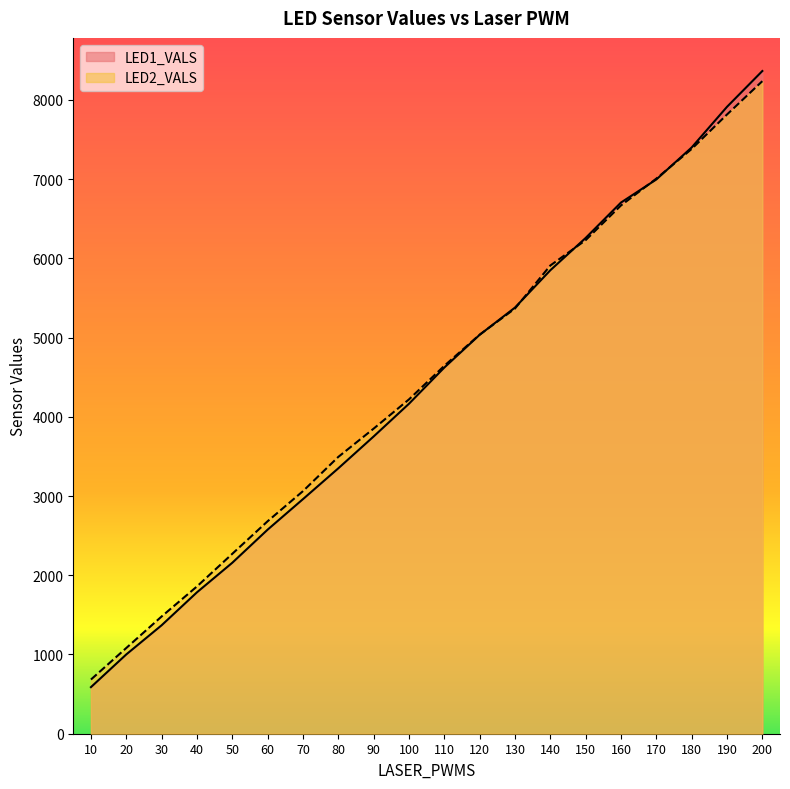

How many lines are shown in the chart?

2